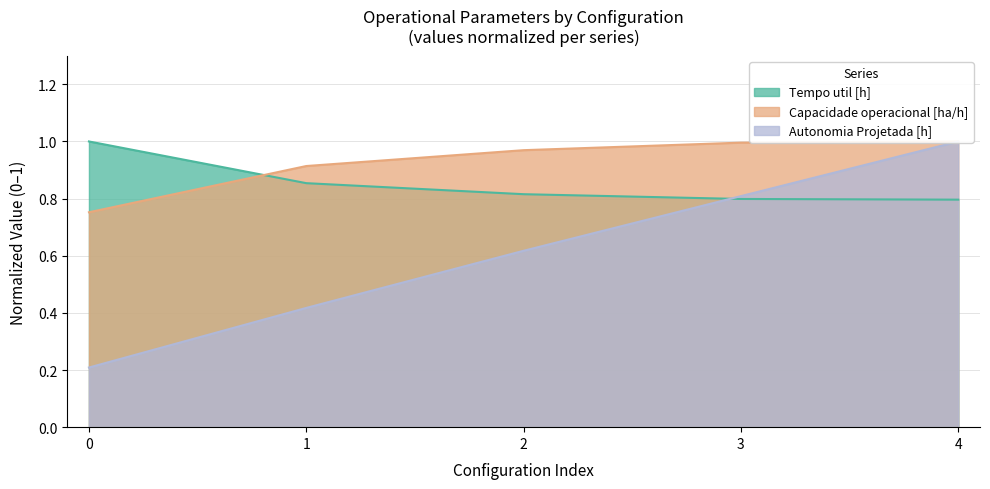

Which series has the widest spread of values?

Autonomia Projetada [h]